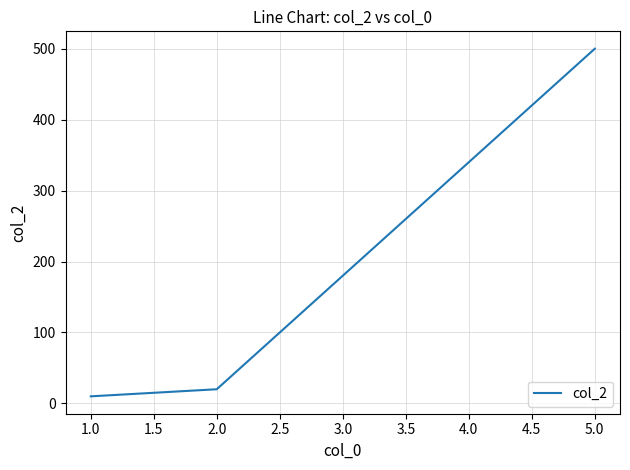

What is the change in value from 2.0 to 5.0?

+480